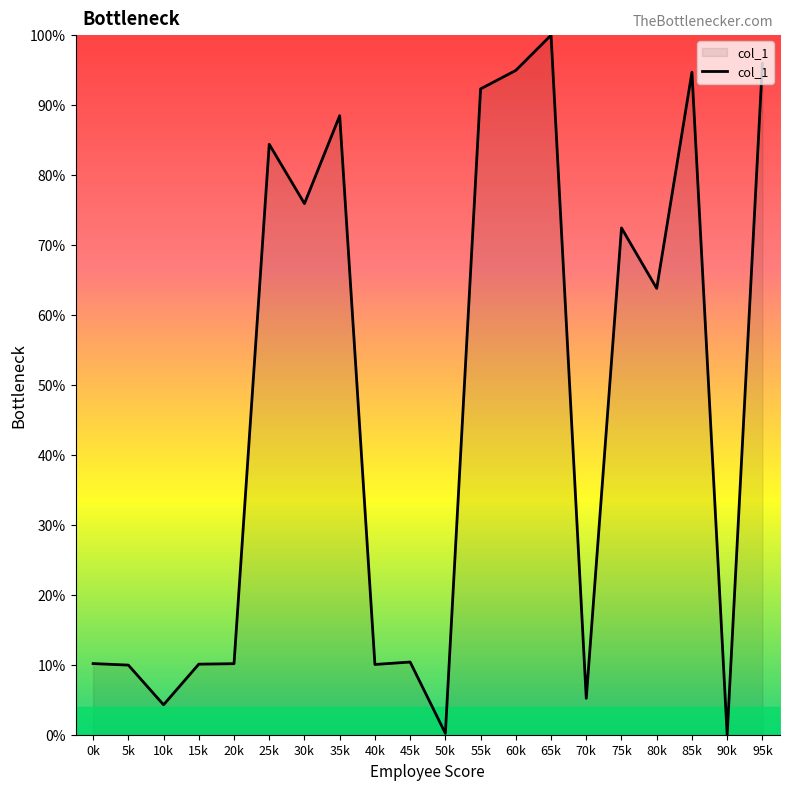

What is the difference between the maximum and minimum values?

100.0